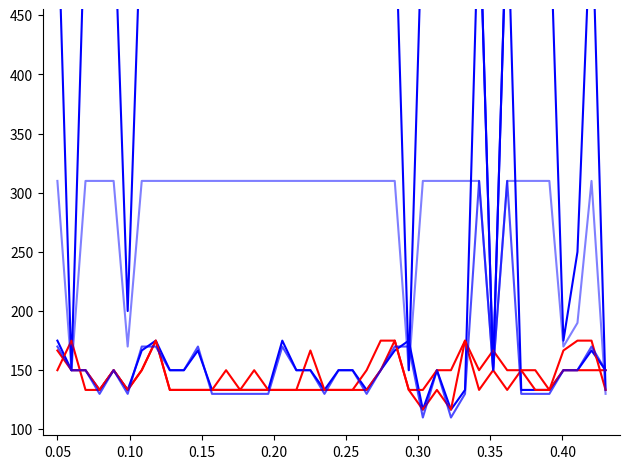

Is the value of Diff_pr8 at 24 greater than the value of Ratio_pr7 at 13?

Yes